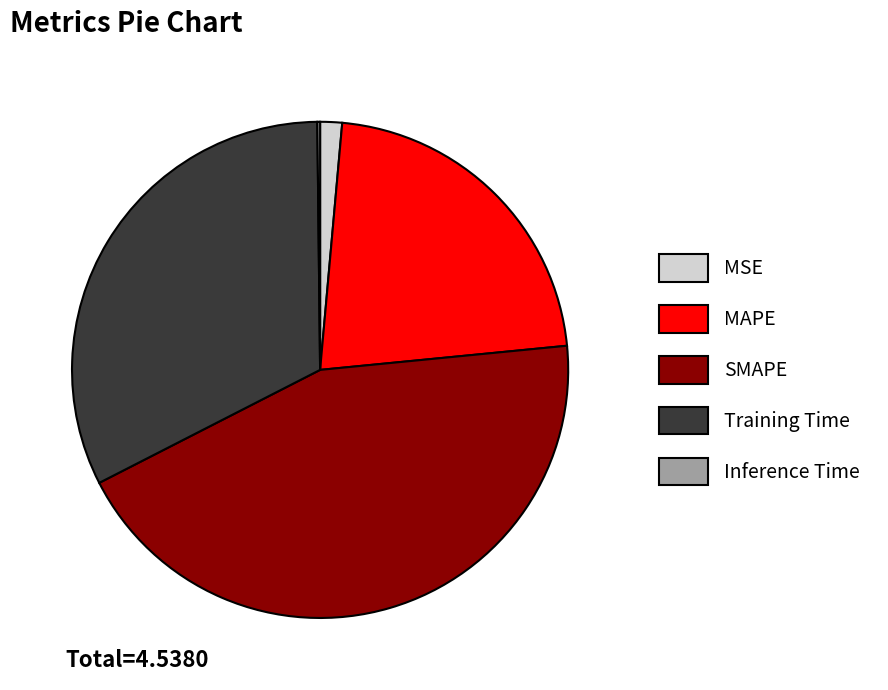

True or false: SMAPE accounts for 51% of the total.

False